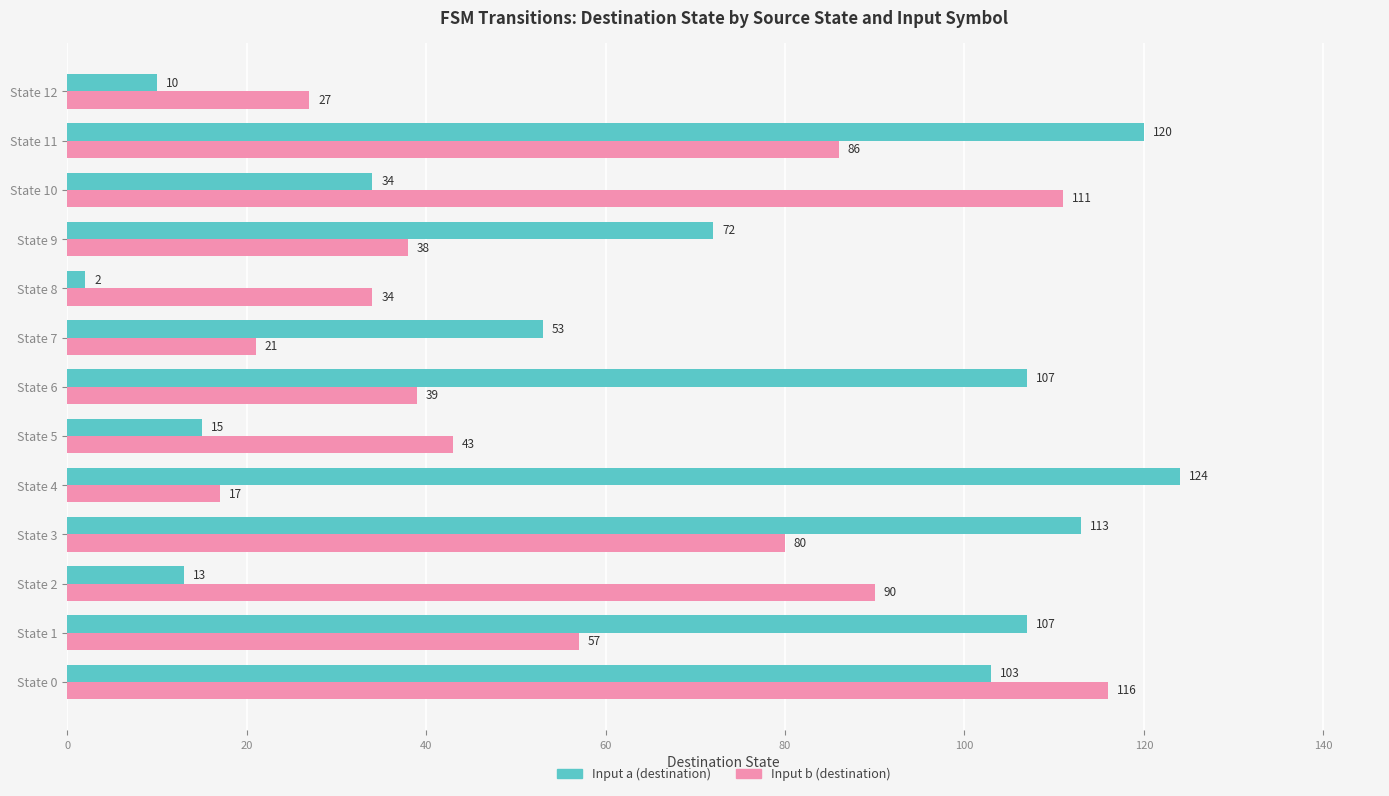

What are all the series names shown in the legend?

Input a (destination), Input b (destination)